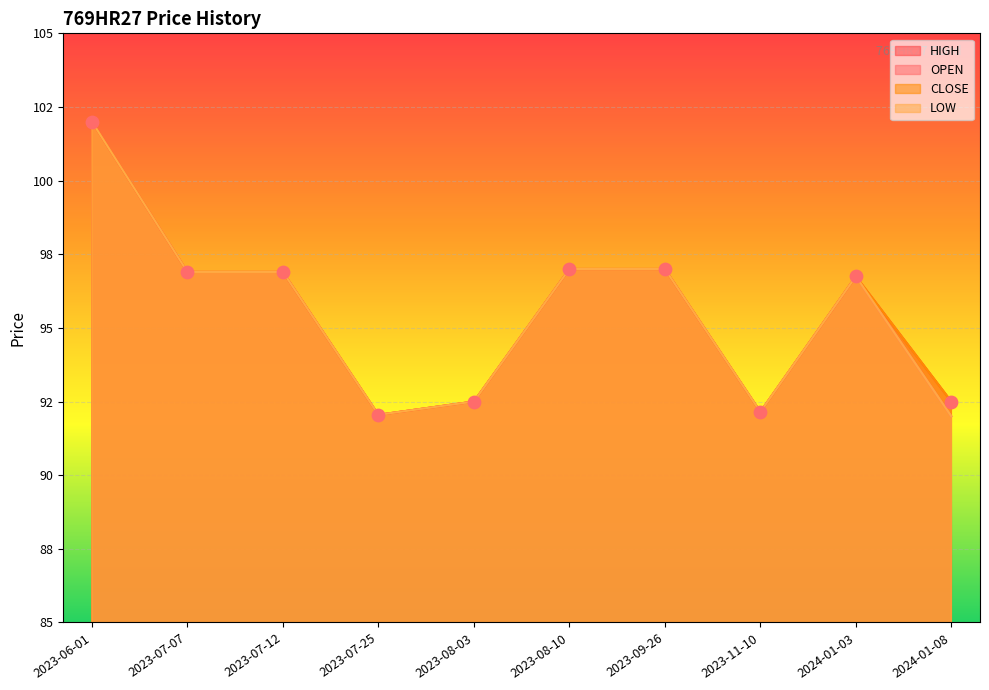

Which series reaches the minimum Y coordinate?

OPEN